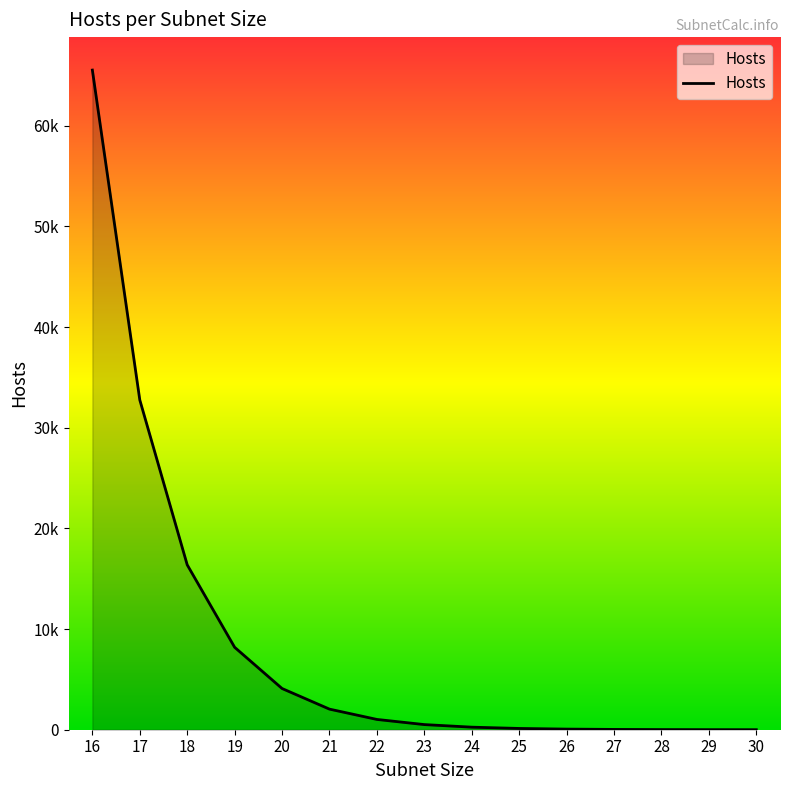

What is the change in value from 17 to 24?

-32512